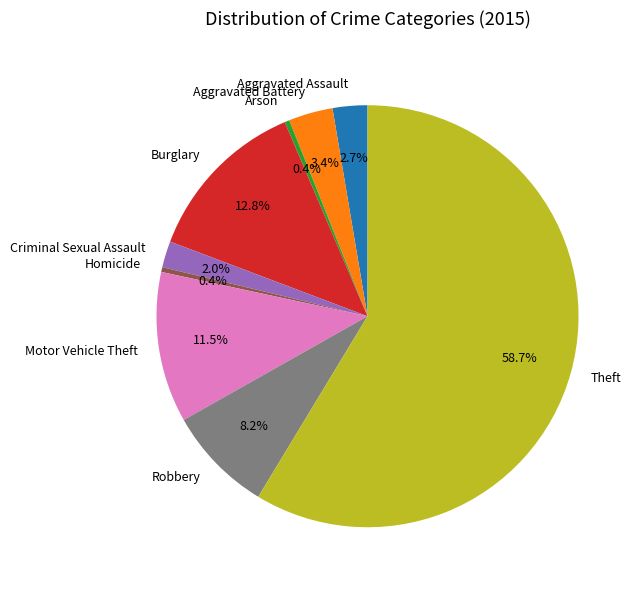

The Robbery slice represents 8% of the pie. True or false?

True